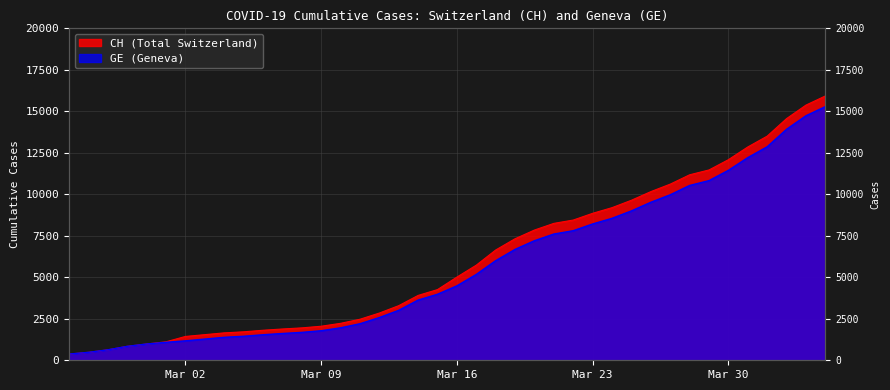

True or false: GE and CH intersect in this chart.

False